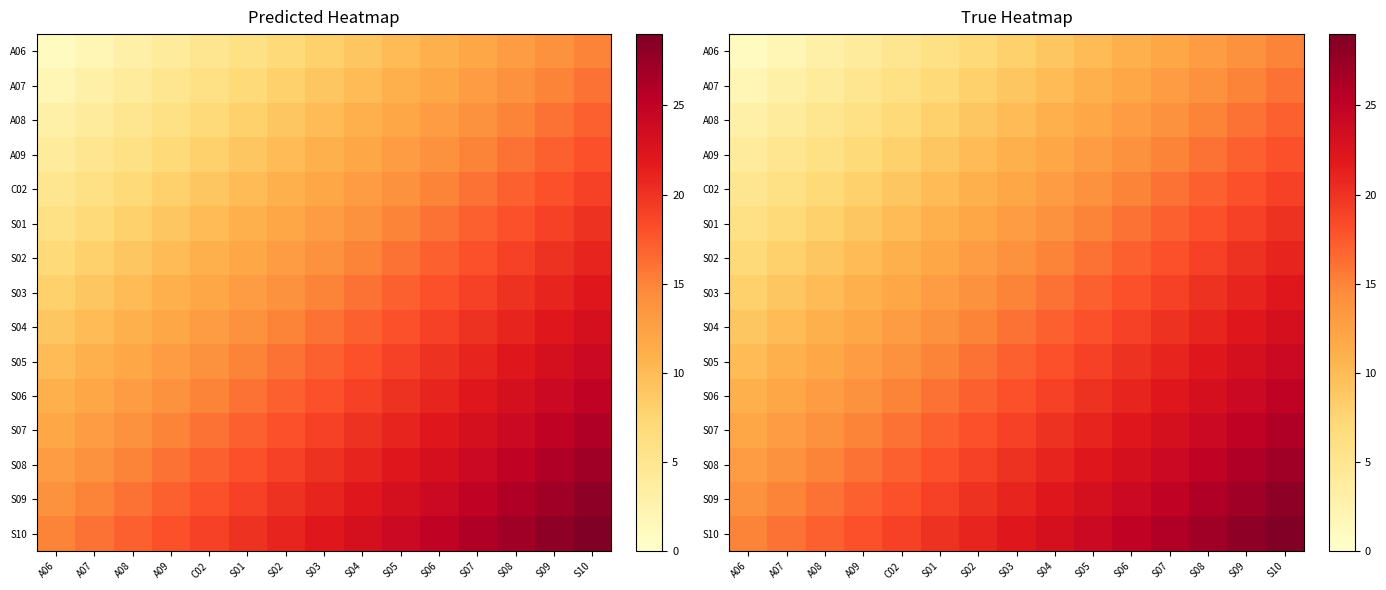

Which category has the highest value across all series?

S10